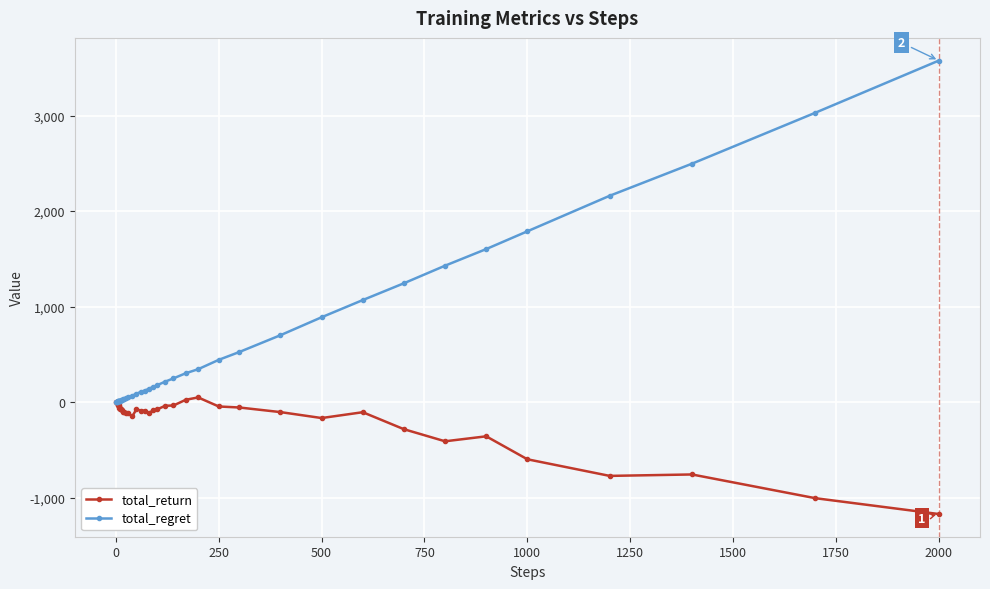

Which series has the widest spread of values?

total_regret